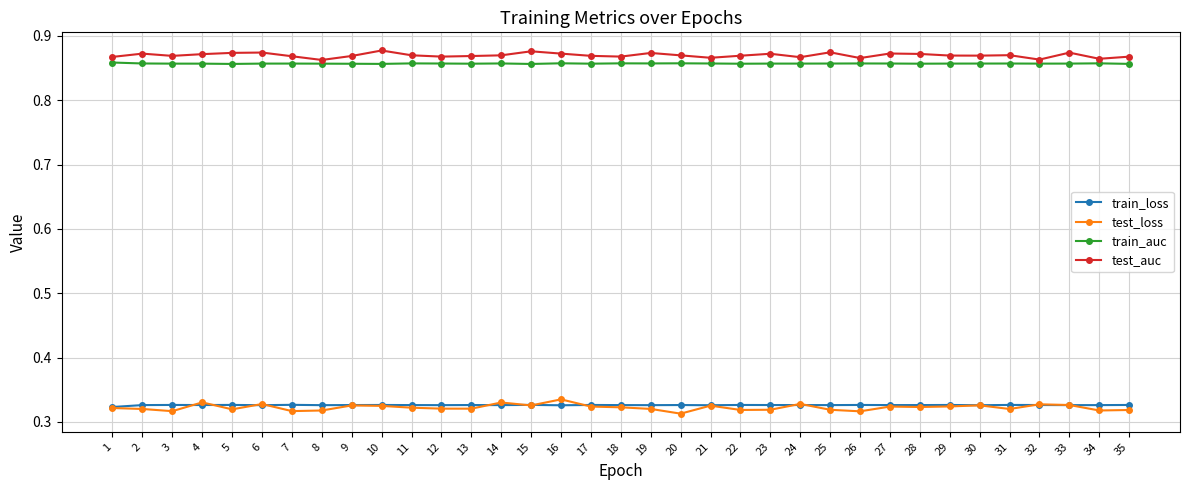

True or false: train_auc and test_auc cross at least once.

False